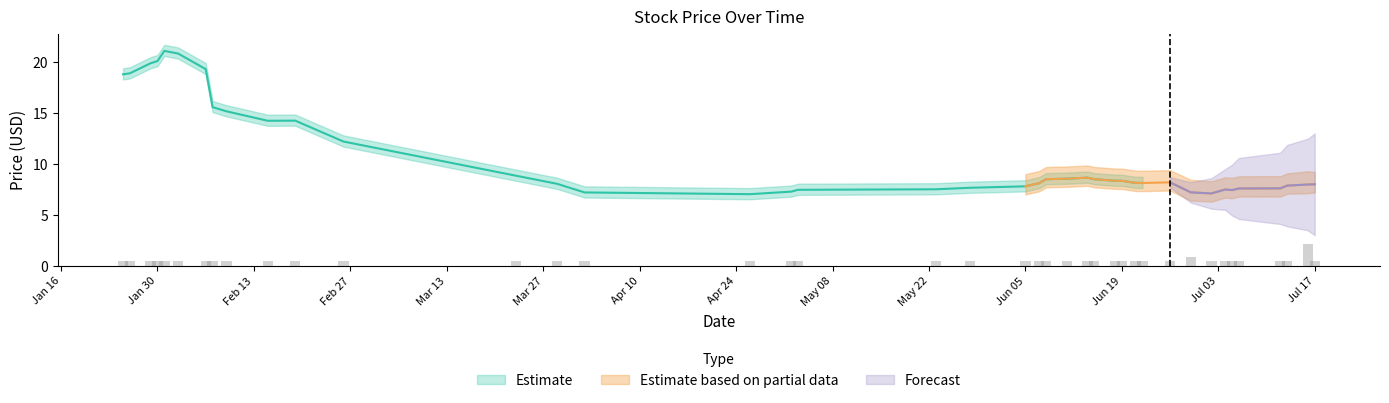

What is the difference between the Close values at 2018-05-02 and 2018-05-03?

0.2